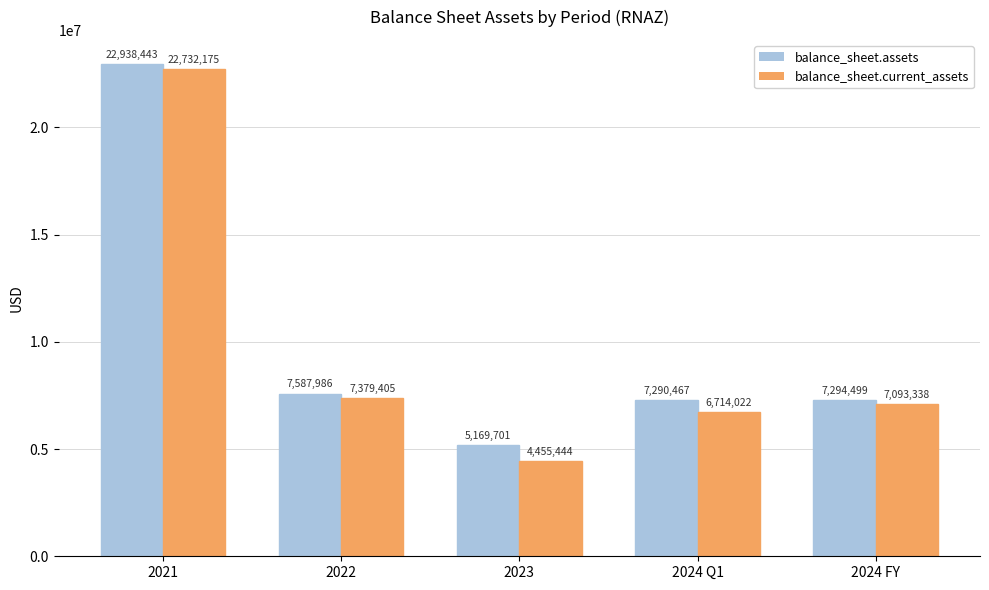

What is the sum of all balance_sheet.assets values?

50281096